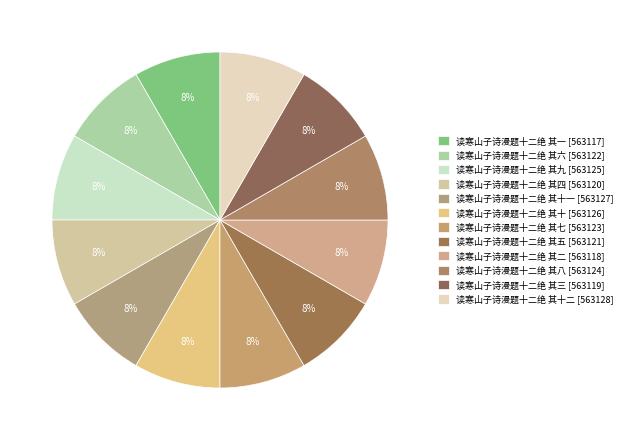

Rank the categories by value from lowest to highest.

读寒山子诗漫题十二绝 其一, 读寒山子诗漫题十二绝 其二, 读寒山子诗漫题十二绝 其三, 读寒山子诗漫题十二绝 其四, 读寒山子诗漫题十二绝 其五, 读寒山子诗漫题十二绝 其六, 读寒山子诗漫题十二绝 其七, 读寒山子诗漫题十二绝 其八, 读寒山子诗漫题十二绝 其九, 读寒山子诗漫题十二绝 其十, 读寒山子诗漫题十二绝 其十一, 读寒山子诗漫题十二绝 其十二